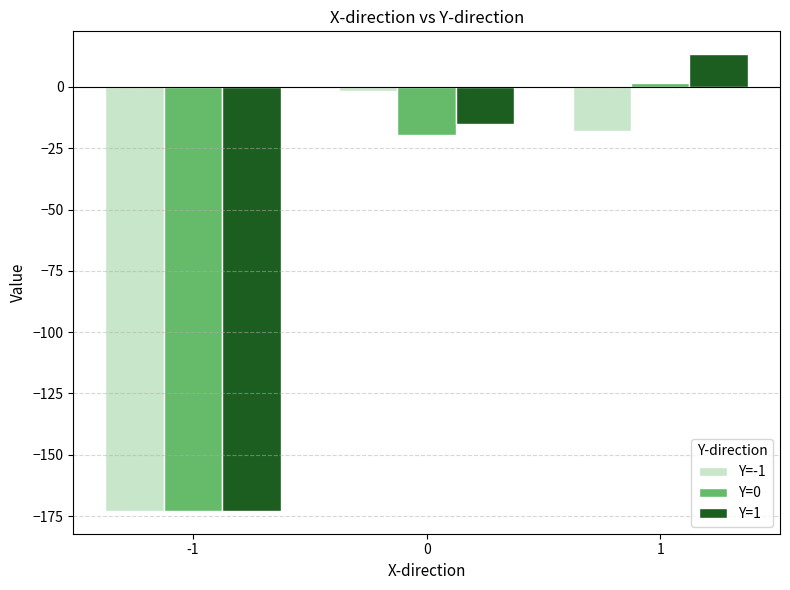

What is the minimum value for Y=1?

-172.9